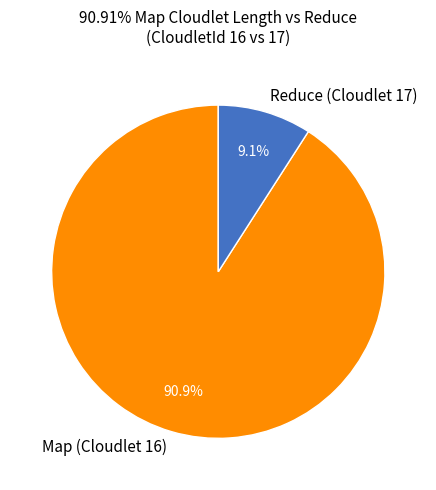

Which slice represents more than half of the pie?

Map (Cloudlet 16)